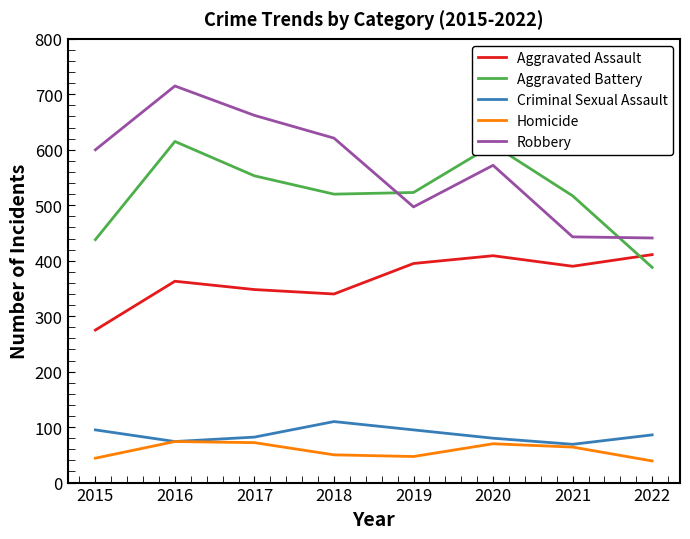

True or false: Aggravated Assault has more than 2 points higher than both neighbors.

False